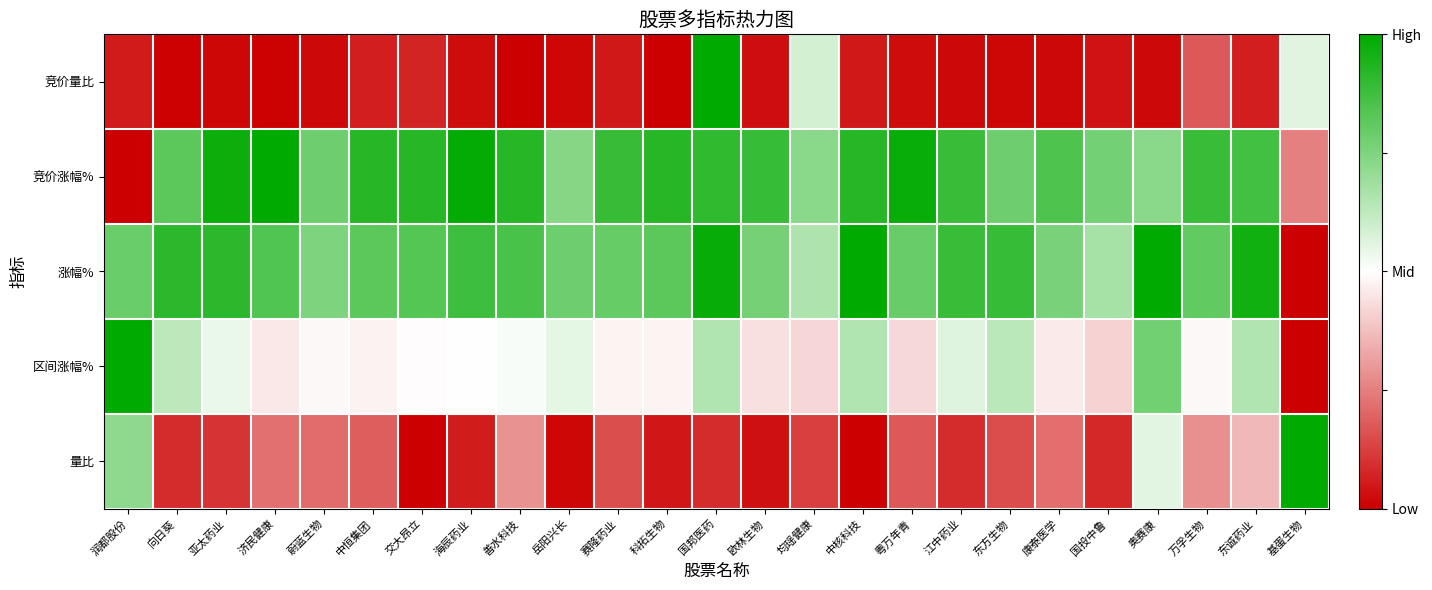

Reading right to left, list all the values displayed in this chart.

竞价量比: 基蛋生物=0.6	东诚药业=0.1	万孚生物=0.2	奥赛康=0.0	国投中鲁=0.0	康泰医学=0.0	东方生物=0.0	江中药业=0.0	粤万年青=0.0	中核科技=0.0	均瑶健康=0.6	欧林生物=0.0	国邦医药=1.0	科拓生物=0.0	赛隆药业=0.0	岳阳兴长=0.0	善水科技=0.0	海辰药业=0.0	交大昂立=0.1	中恒集团=0.1	蔚蓝生物=0.0	济民健康=0.0	亚太药业=0.0	向日葵=0.0	润都股份=0.1
竞价涨幅%: 基蛋生物=0.3	东诚药业=0.9	万孚生物=0.9	奥赛康=0.7	国投中鲁=0.8	康泰医学=0.8	东方生物=0.8	江中药业=0.9	粤万年青=1.0	中核科技=0.9	均瑶健康=0.7	欧林生物=0.9	国邦医药=0.9	科拓生物=0.9	赛隆药业=0.9	岳阳兴长=0.7	善水科技=0.9	海辰药业=1.0	交大昂立=0.9	中恒集团=0.9	蔚蓝生物=0.8	济民健康=1.0	亚太药业=1.0	向日葵=0.8	润都股份=0.0
涨幅%: 基蛋生物=0.0	东诚药业=1.0	万孚生物=0.8	奥赛康=1.0	国投中鲁=0.7	康泰医学=0.8	东方生物=0.9	江中药业=0.9	粤万年青=0.8	中核科技=1.0	均瑶健康=0.7	欧林生物=0.8	国邦医药=1.0	科拓生物=0.8	赛隆药业=0.8	岳阳兴长=0.8	善水科技=0.9	海辰药业=0.9	交大昂立=0.8	中恒集团=0.8	蔚蓝生物=0.8	济民健康=0.8	亚太药业=0.9	向日葵=0.9	润都股份=0.8
区间涨幅%: 基蛋生物=0.0	东诚药业=0.7	万孚生物=0.5	奥赛康=0.8	国投中鲁=0.4	康泰医学=0.5	东方生物=0.6	江中药业=0.6	粤万年青=0.4	中核科技=0.7	均瑶健康=0.4	欧林生物=0.4	国邦医药=0.7	科拓生物=0.5	赛隆药业=0.5	岳阳兴长=0.6	善水科技=0.5	海辰药业=0.5	交大昂立=0.5	中恒集团=0.5	蔚蓝生物=0.5	济民健康=0.5	亚太药业=0.5	向日葵=0.6	润都股份=1.0
量比: 基蛋生物=1.0	东诚药业=0.4	万孚生物=0.3	奥赛康=0.6	国投中鲁=0.1	康泰医学=0.2	东方生物=0.2	江中药业=0.1	粤万年青=0.2	中核科技=0.0	均瑶健康=0.1	欧林生物=0.0	国邦医药=0.1	科拓生物=0.0	赛隆药业=0.2	岳阳兴长=0.0	善水科技=0.3	海辰药业=0.1	交大昂立=0.0	中恒集团=0.2	蔚蓝生物=0.2	济民健康=0.2	亚太药业=0.1	向日葵=0.1	润都股份=0.7